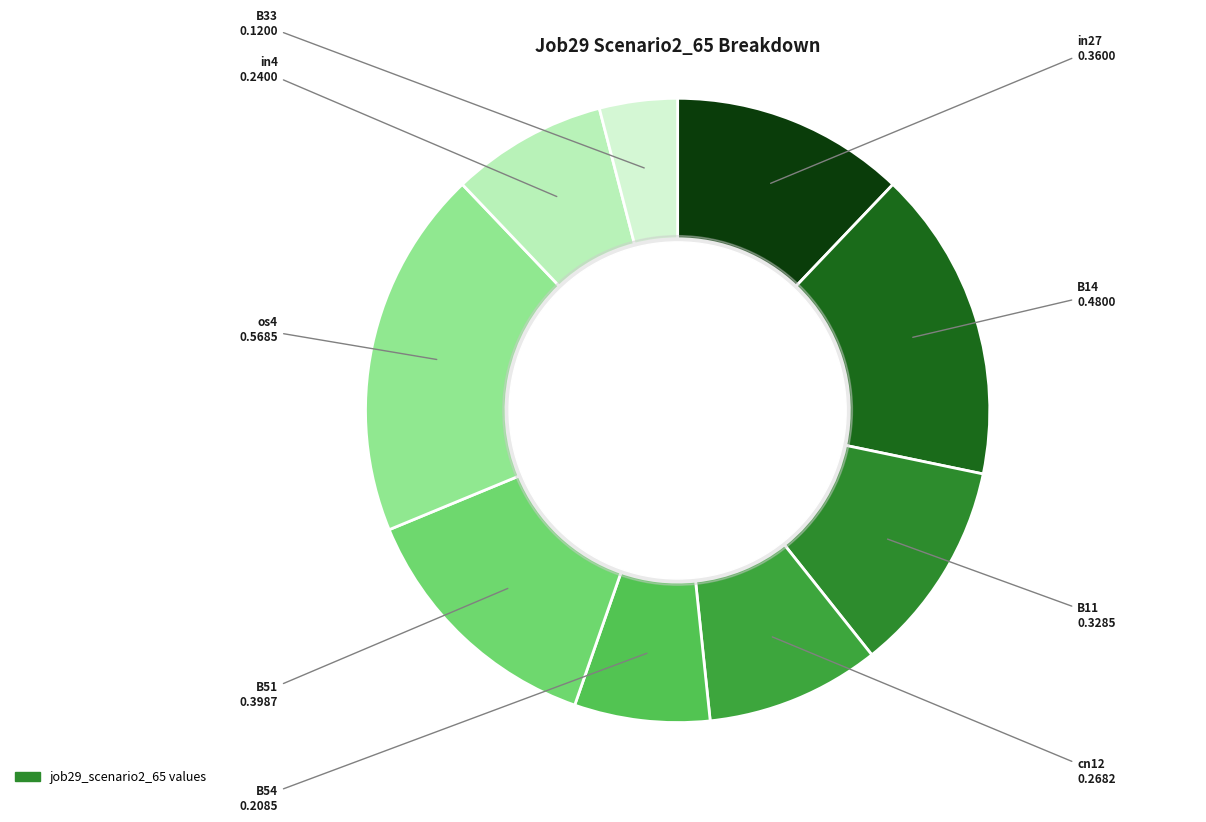

How many segments does this pie chart have?

9